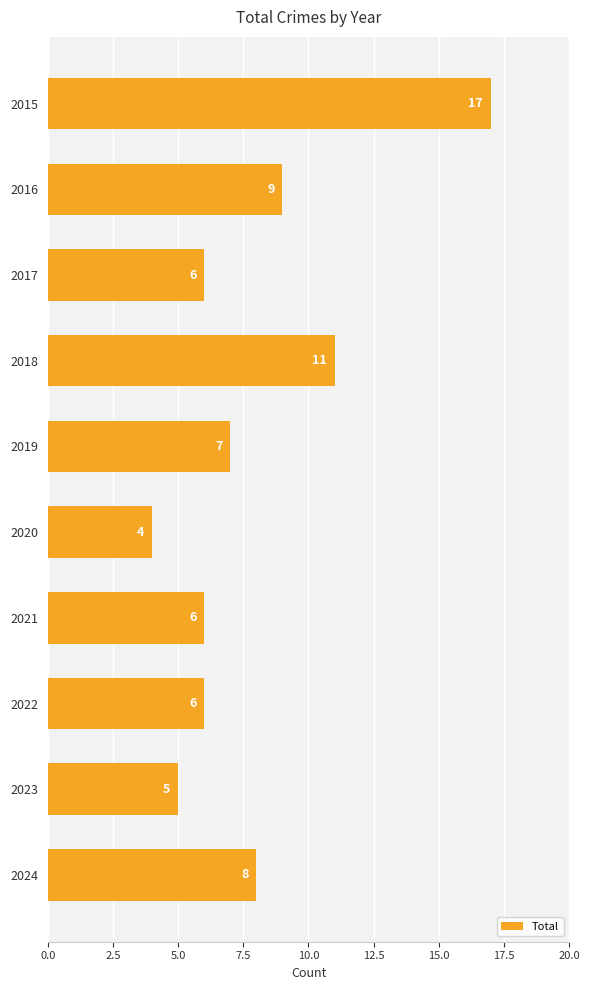

What is the value of the 10th bar from the top?

8